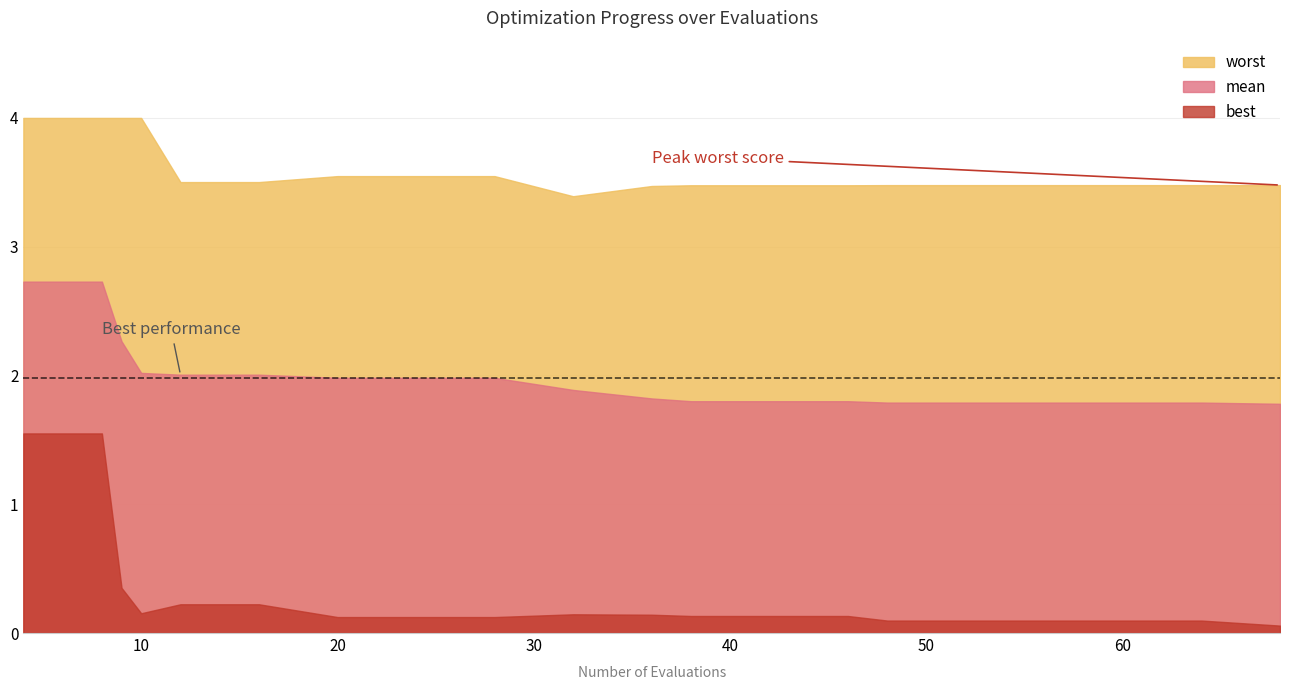

Which has a higher value, 9 or 10?

9